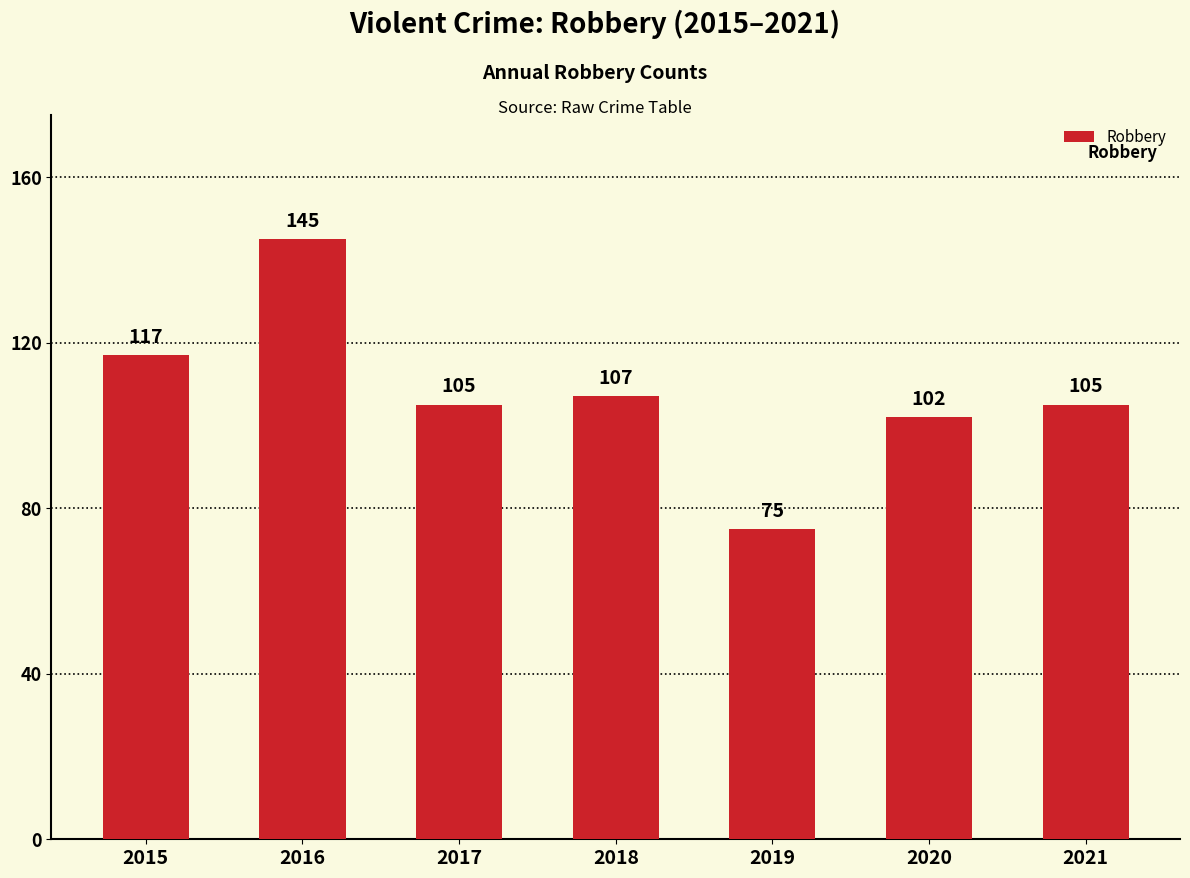

Reading left to right, transcribe all the data shown in this chart.

117	145	105	107	75	102	105